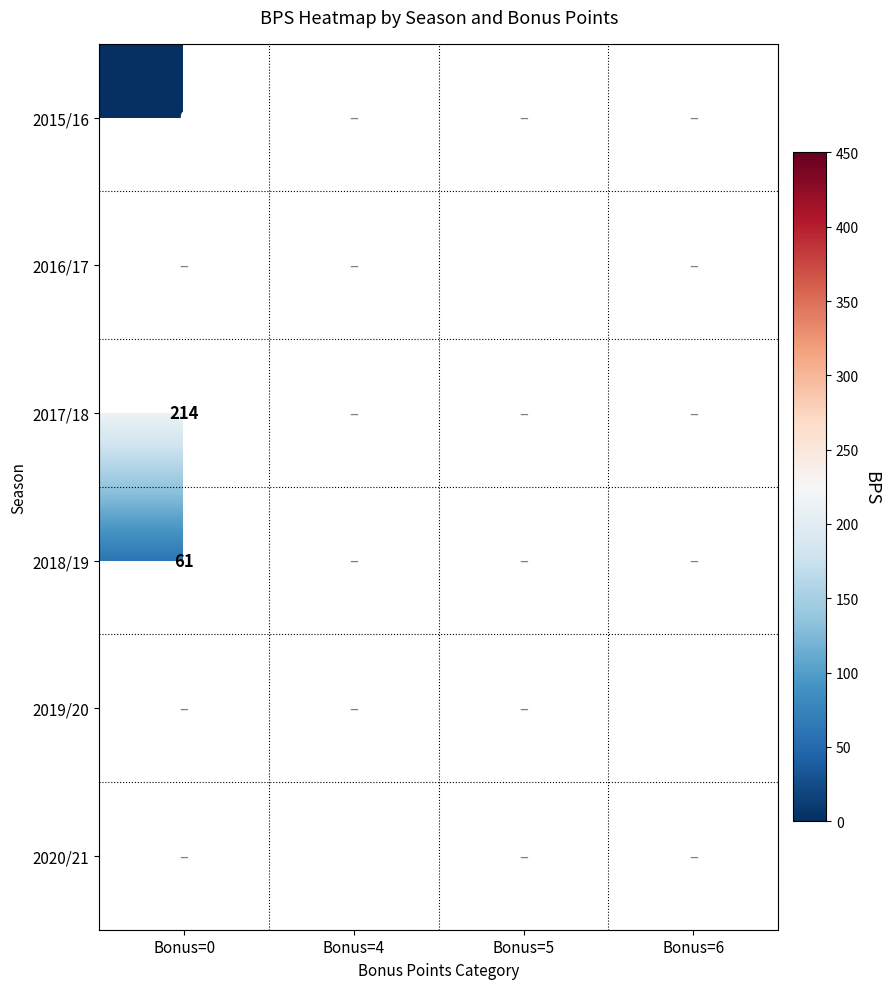

True or false: 2018/19 has a value of 93 at Bonus=0.

False